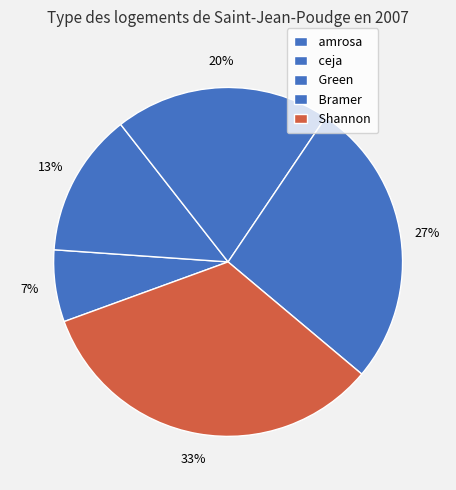

What is the ratio of the value at amrosa to the value at Green?

0.3